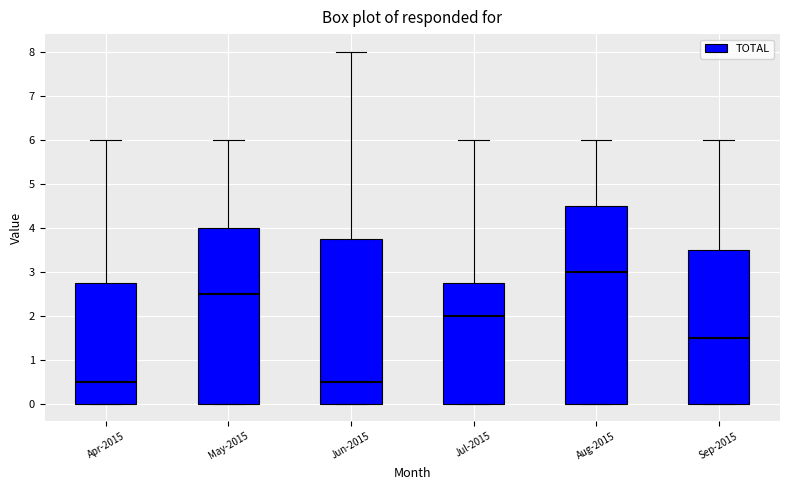

Reading left to right, read every box against the y-axis: the position of its median line, the range the box covers, and the ends of its whiskers. The values are not printed on the chart, so give them approximately, as read against the axis.

Apr-2015: median 0.5, box 0.0 to 2.8, whiskers 0.0 to 6.0
May-2015: median 2.5, box 0.0 to 4.0, whiskers 0.0 to 6.0
Jun-2015: median 0.5, box 0.0 to 3.8, whiskers 0.0 to 8.0
Jul-2015: median 2.0, box 0.0 to 2.8, whiskers 0.0 to 6.0
Aug-2015: median 3.0, box 0.0 to 4.5, whiskers 0.0 to 6.0
Sep-2015: median 1.5, box 0.0 to 3.5, whiskers 0.0 to 6.0